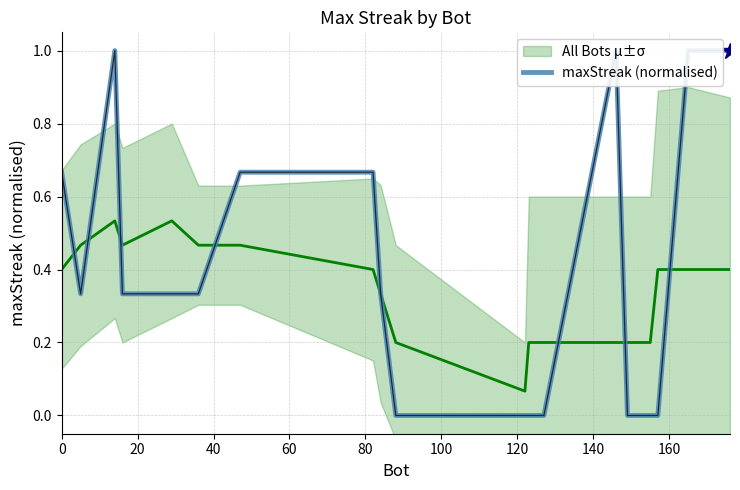

Does the chart have visible grid lines?

Yes